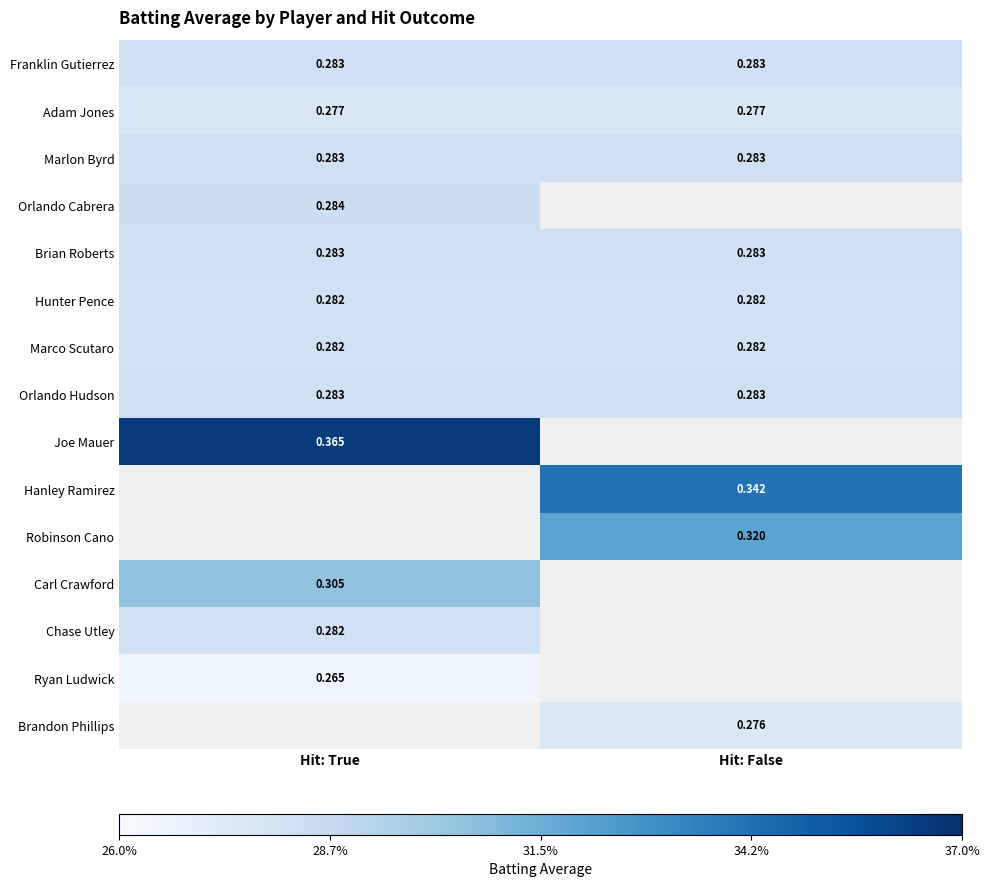

Is the value of Robinson Cano at Hit: False greater than the value of Chase Utley at Hit: True?

Yes